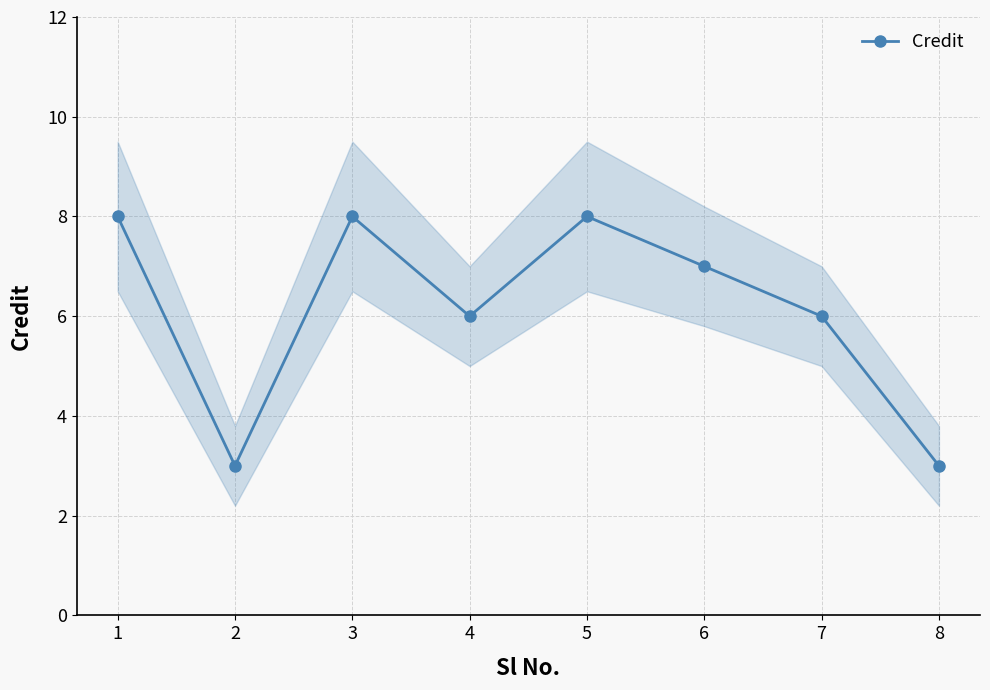

Count the number of data series in this chart.

1